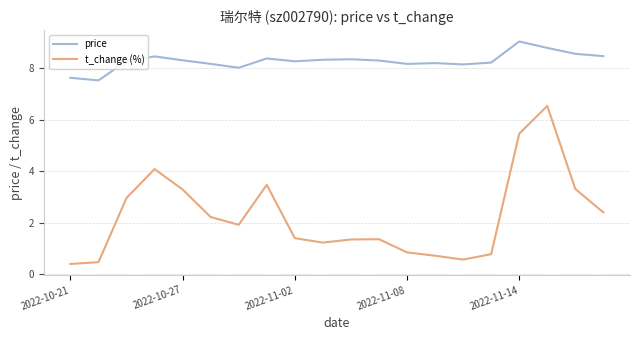

True or false: t_change (%) and price intersect in this chart.

False